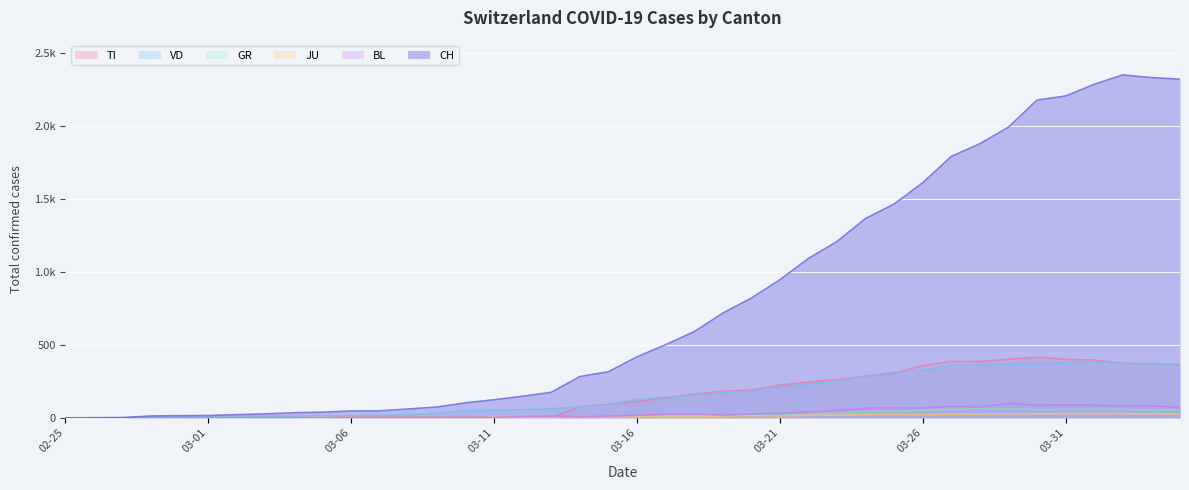

How many intersections are there between TI and VD?

5